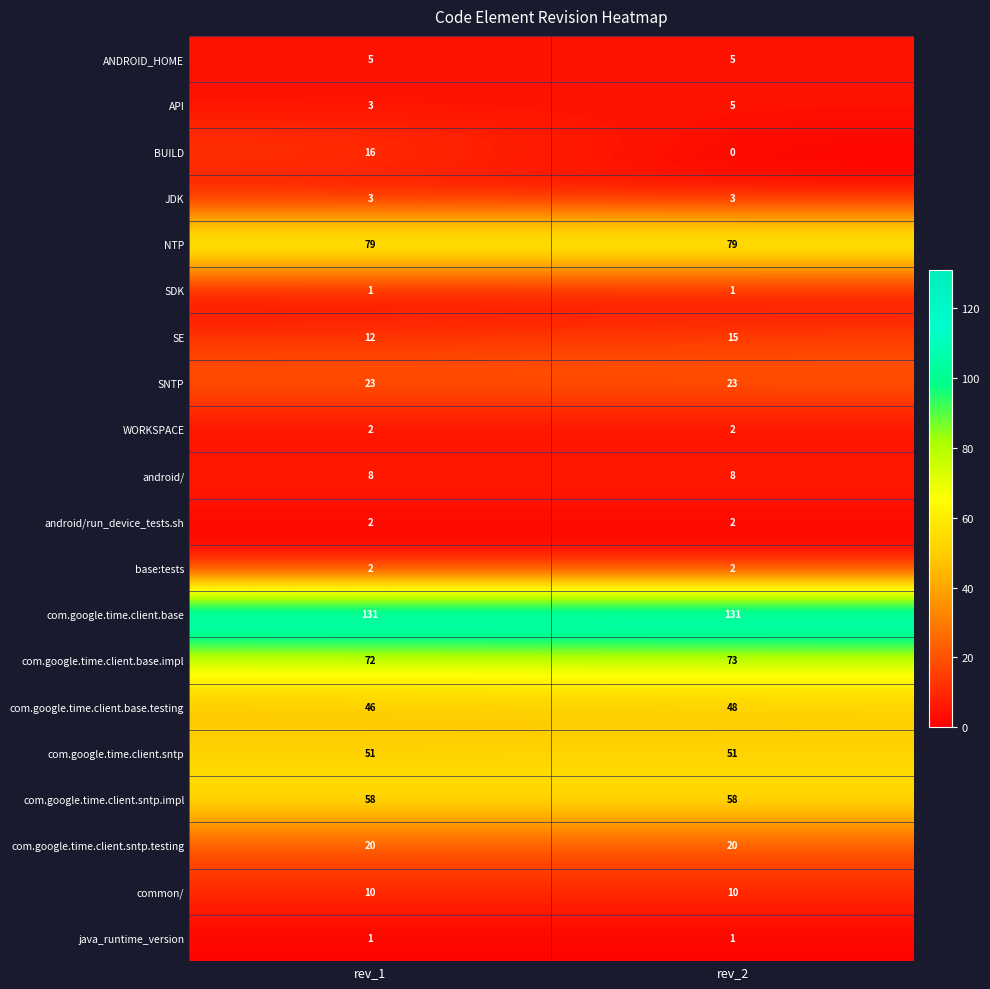

Which series changed the most between rev_1 and rev_2?

BUILD